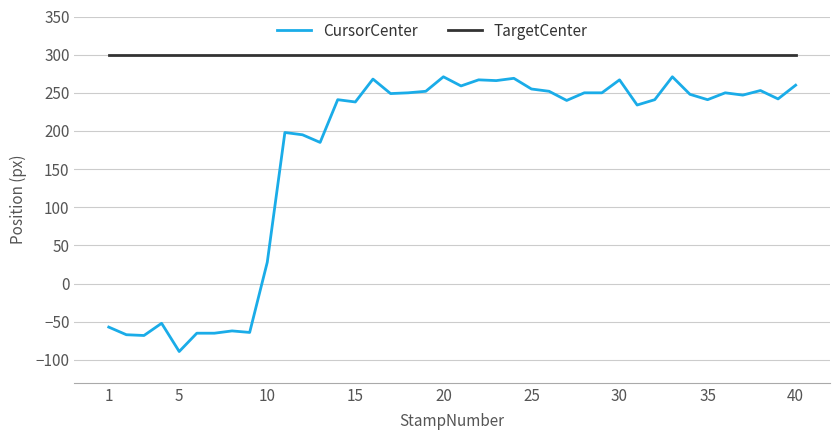

List the series in order of their overall mean, lowest first.

CursorCenter, TargetCenter